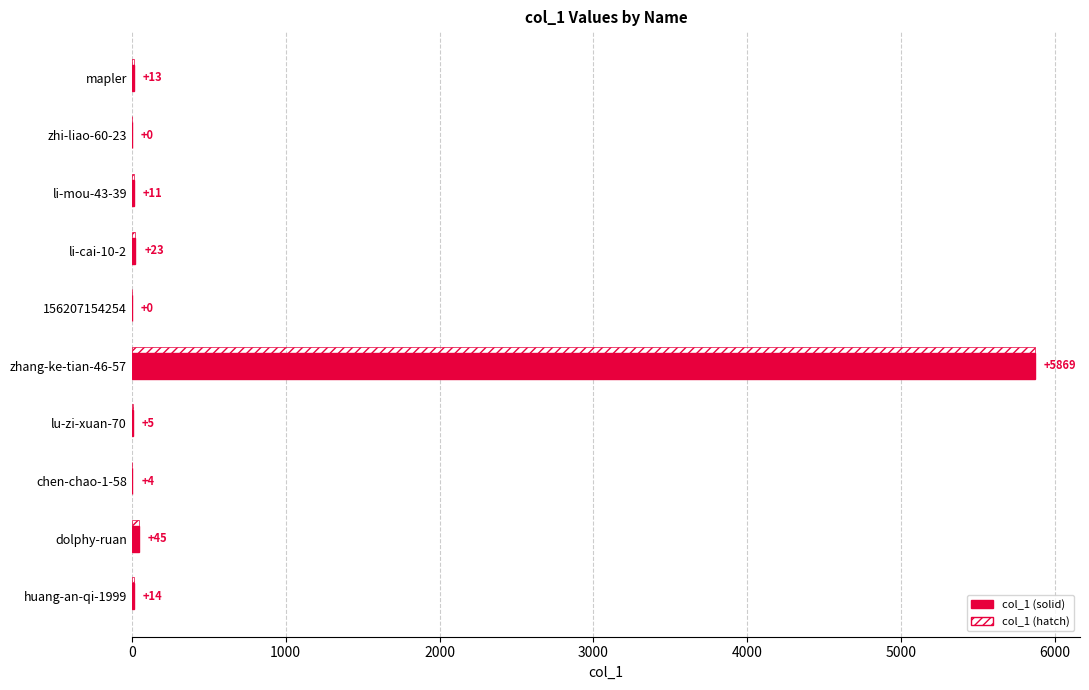

What is the value of the 10th bar from the left?

14